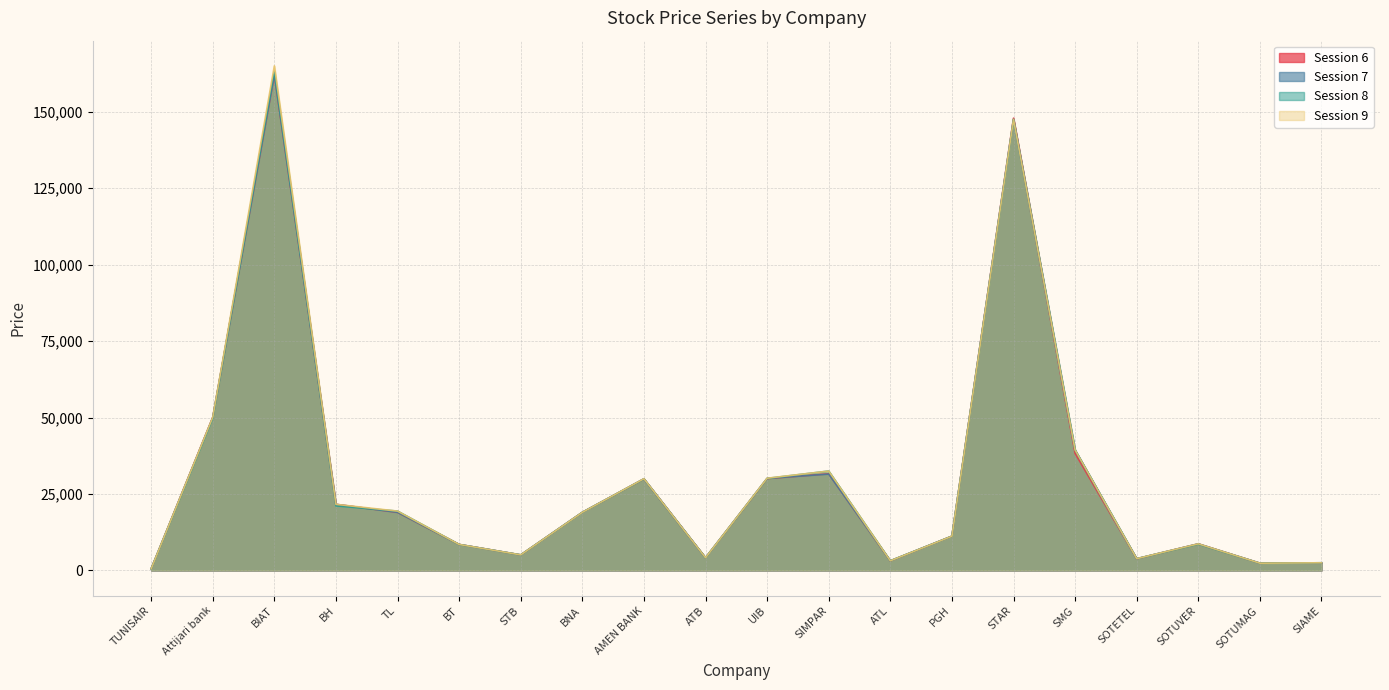

What is the total value across all series at UIB?

120400